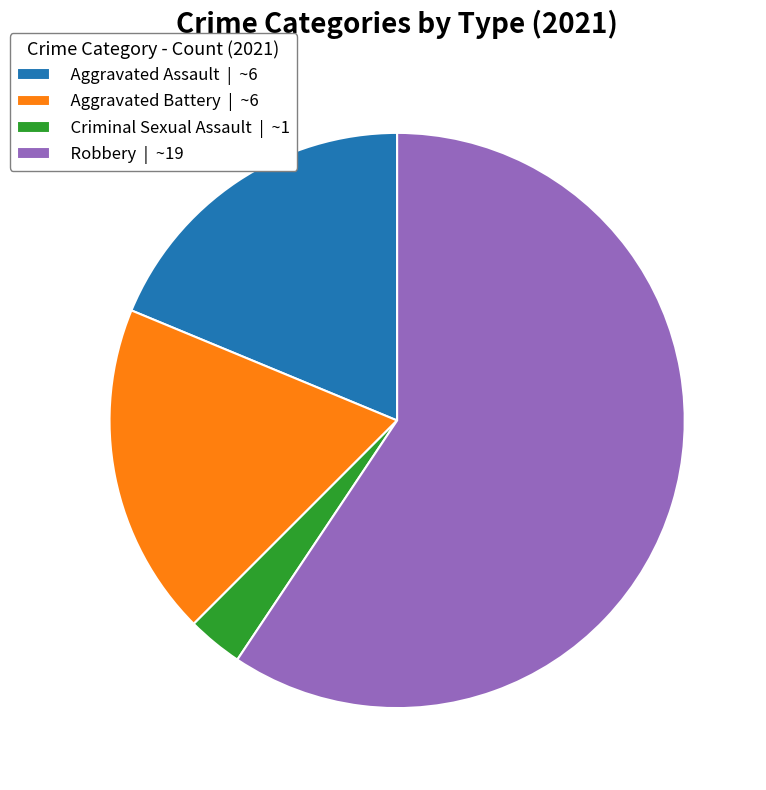

What is the majority slice?

Robbery | ~19